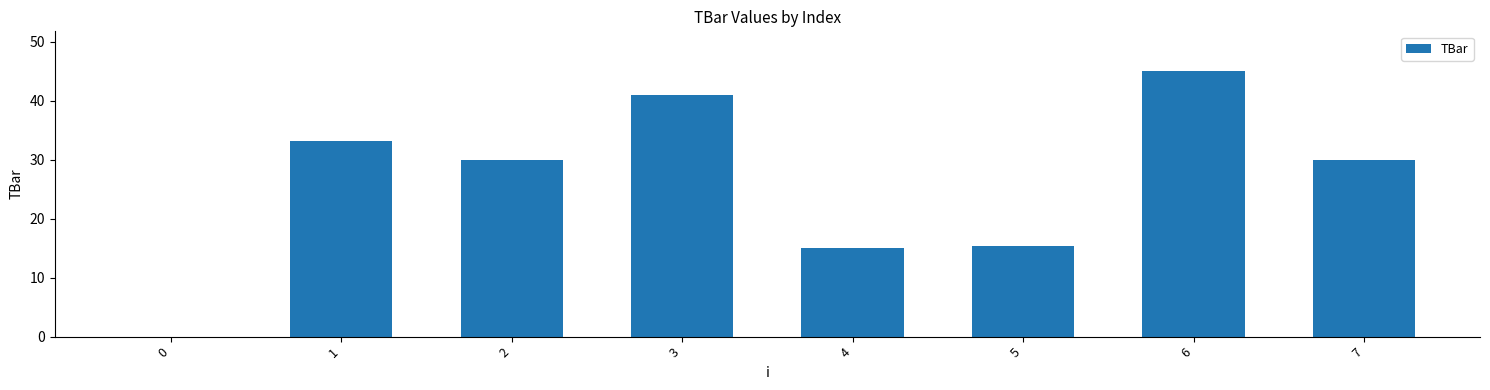

Reading left to right, extract all data points from this chart.

0=0.0	1=33.1	2=30.0	3=40.9	4=15.0	5=15.3	6=45.0	7=30.0